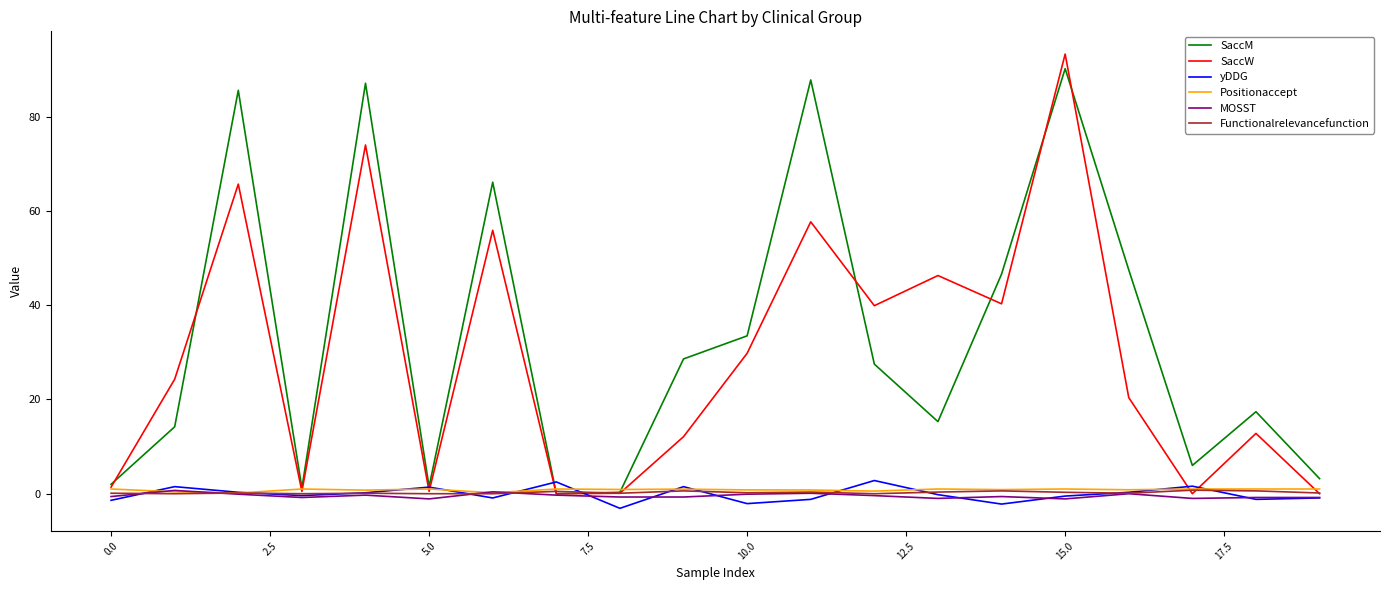

Which series has the largest range (max minus min)?

SaccW